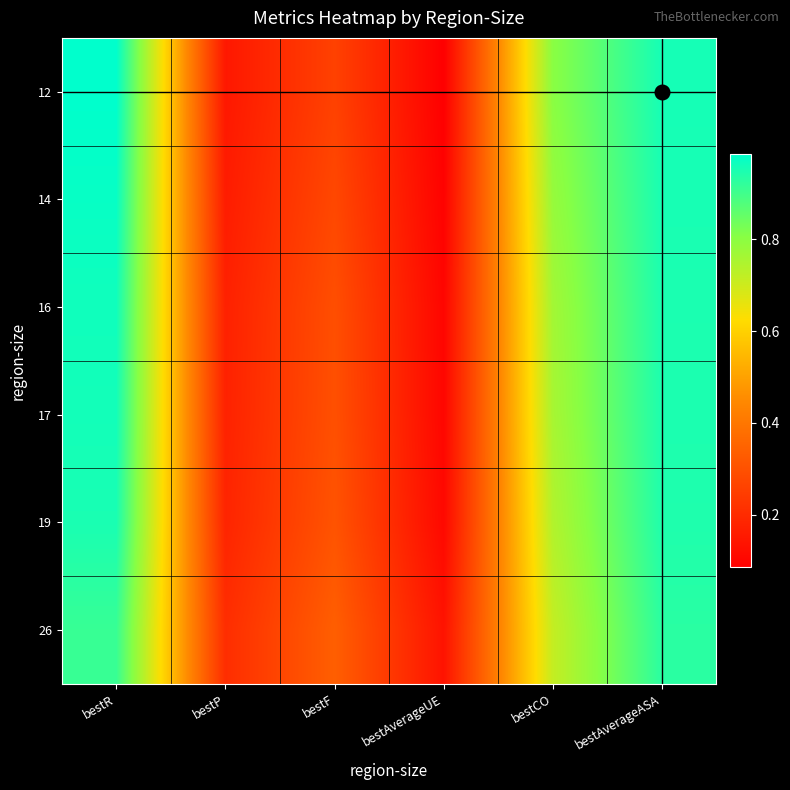

Rank the series at bestCO from lowest to highest value.

26, 19, 17, 16, 14, 12